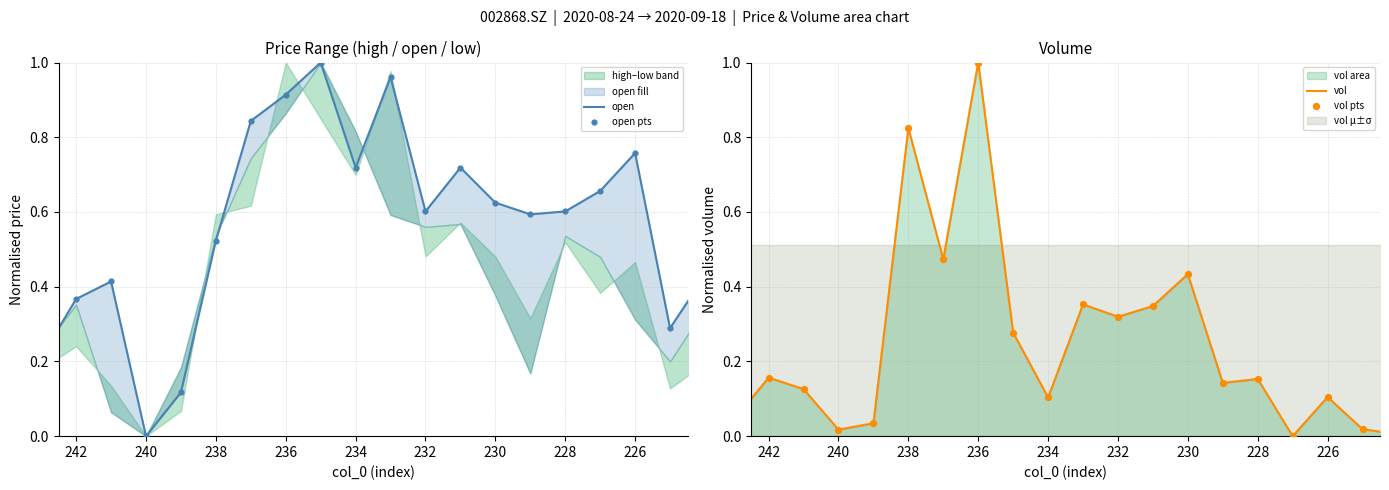

Which series has the widest spread of Y values?

open